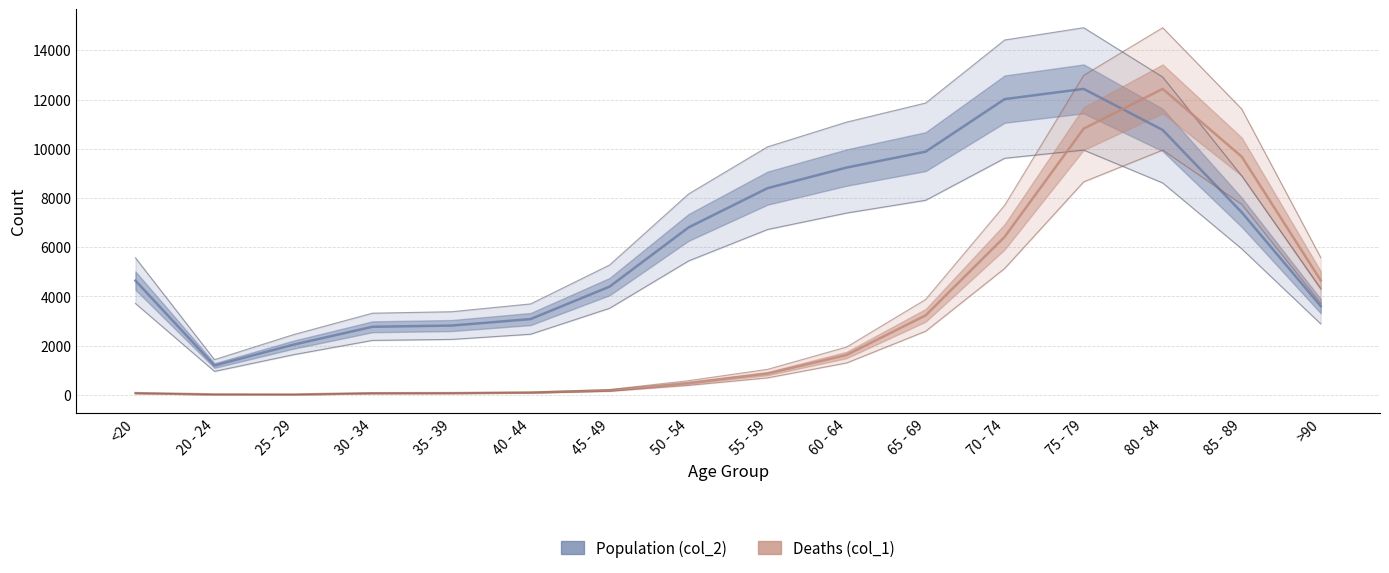

What is the total value across all series at 35 - 39?

2882.4